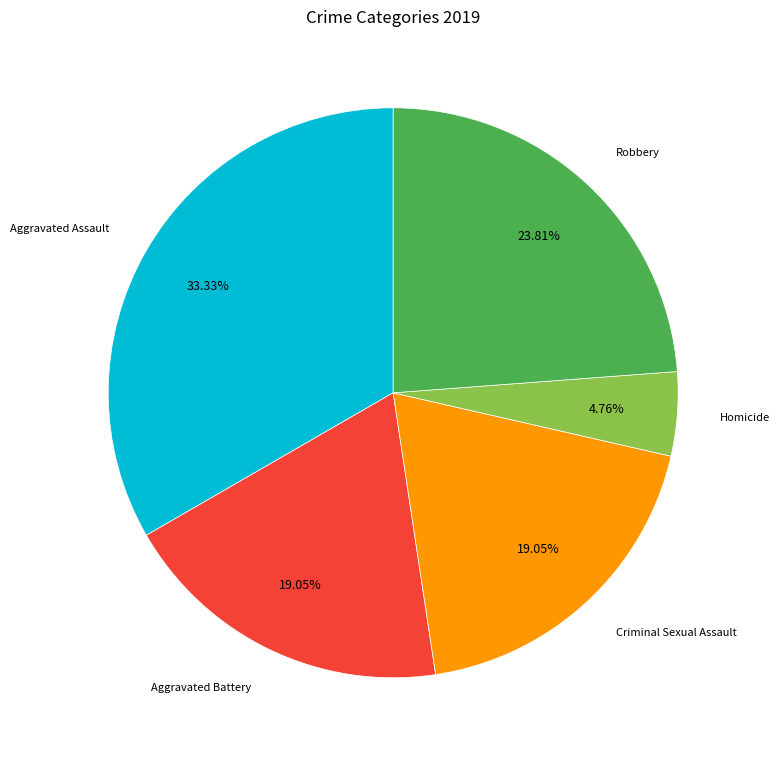

Is there a majority slice in this chart?

No